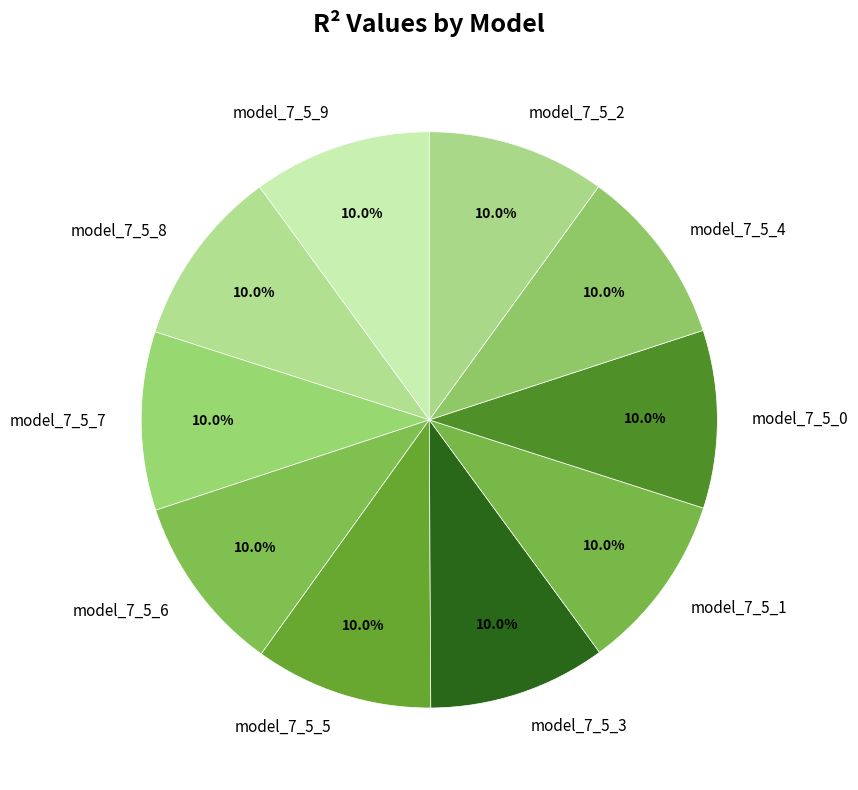

Does model_7_5_5 represent more than half of the total?

No